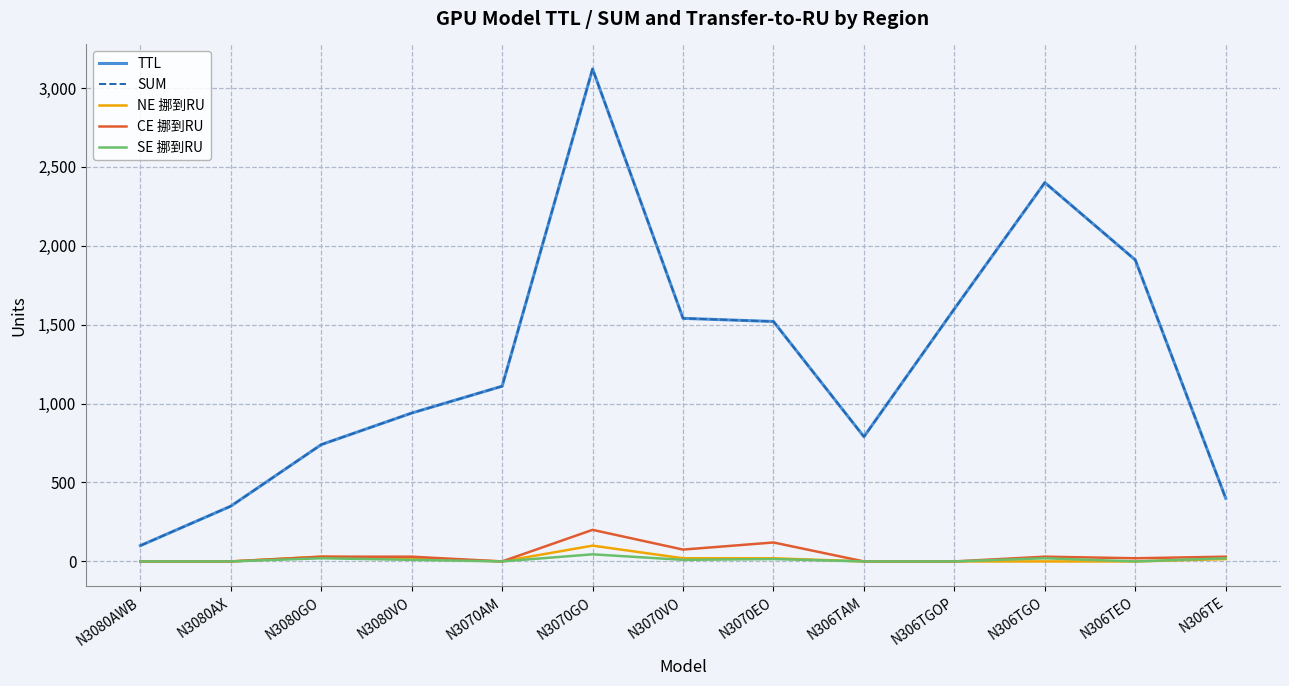

Is this an area chart (filled region under the line)?

No